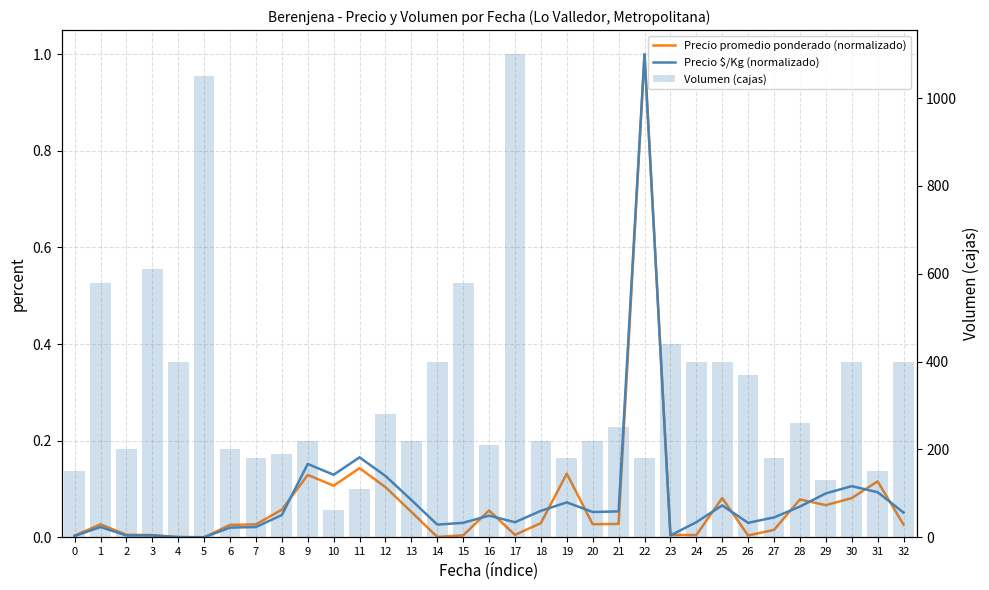

What is the total value across all series at 1?

580.0